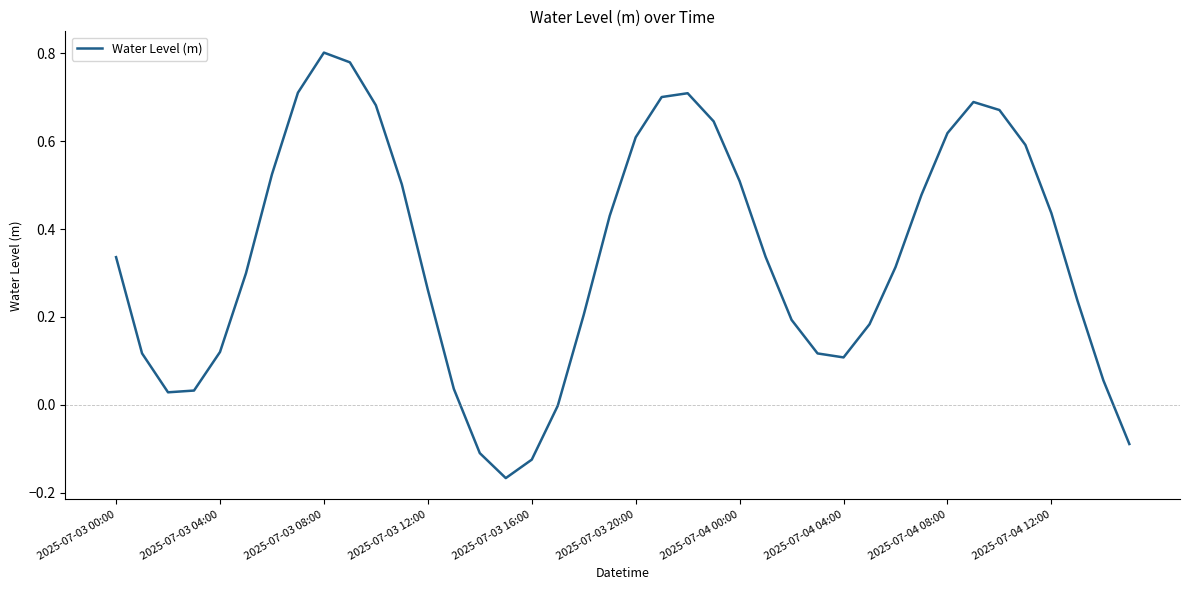

What is the difference between the maximum and minimum values?

1.0